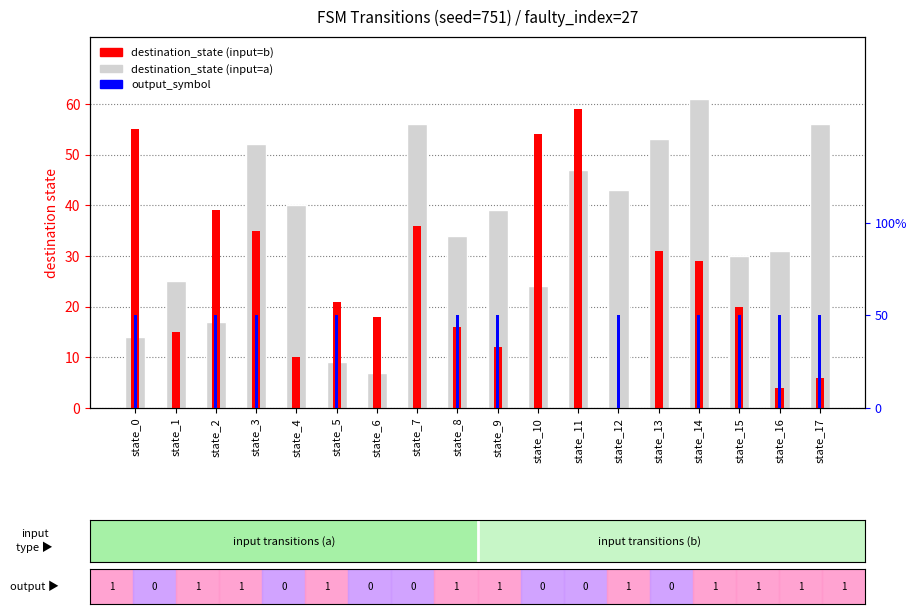

What is the average value of the destination_state (input=a) series?

35